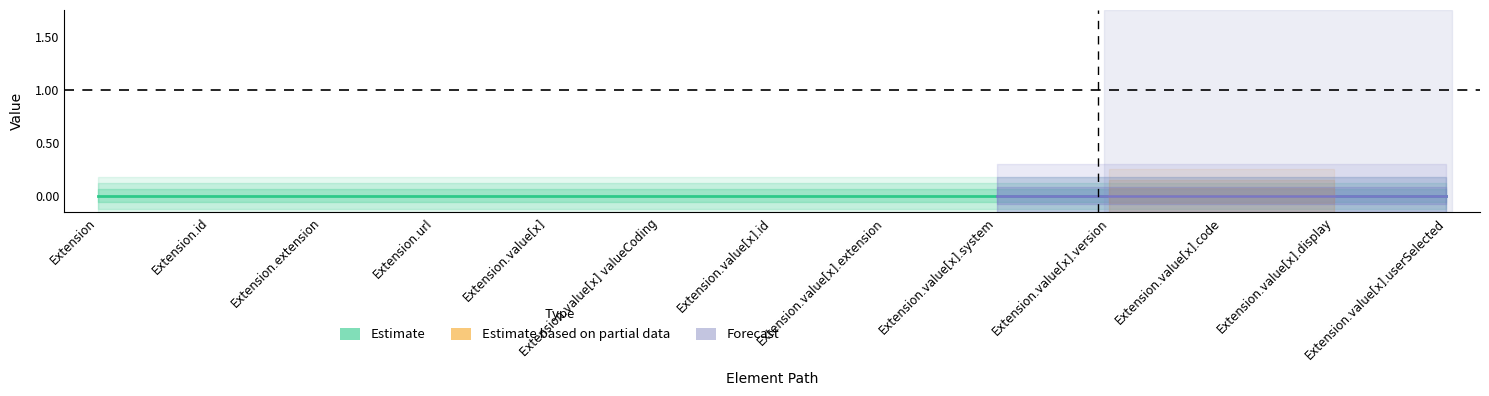

In Base Min, how many points are higher than both neighbors (excluding endpoints)?

2